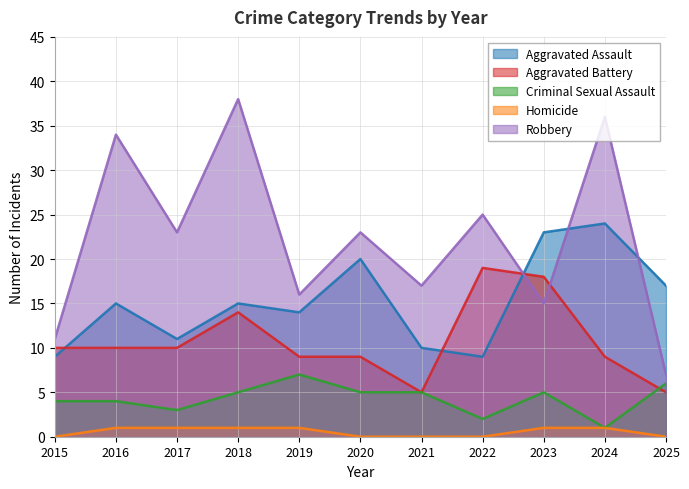

Count the Homicide values in the range 0 to 1.

11